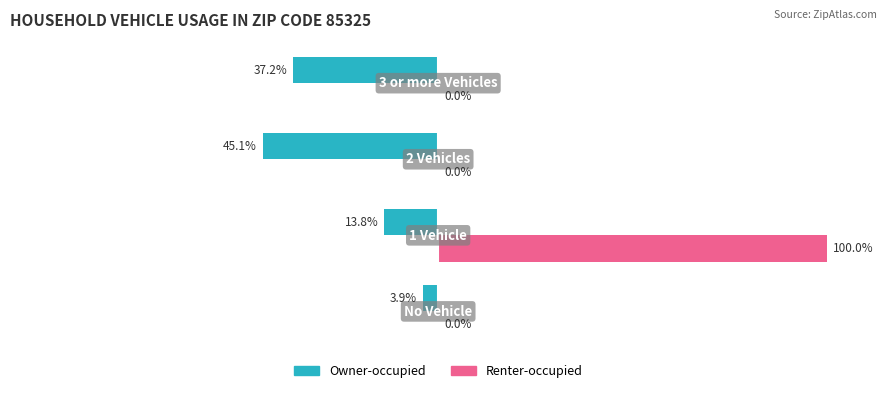

What are all the series names shown in the legend?

Owner-occupied, Renter-occupied